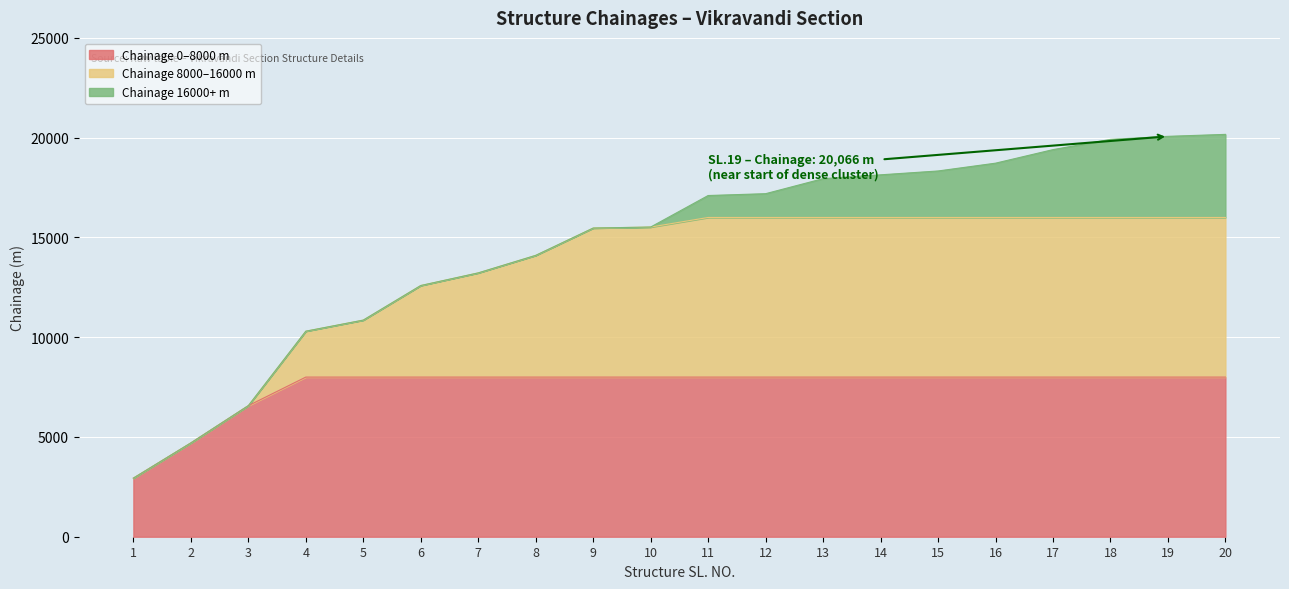

Does the chart display data point markers on the line(s)?

No